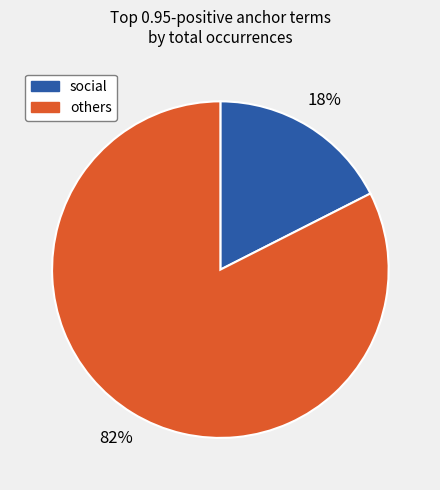

Does social represent more than half of the total?

No